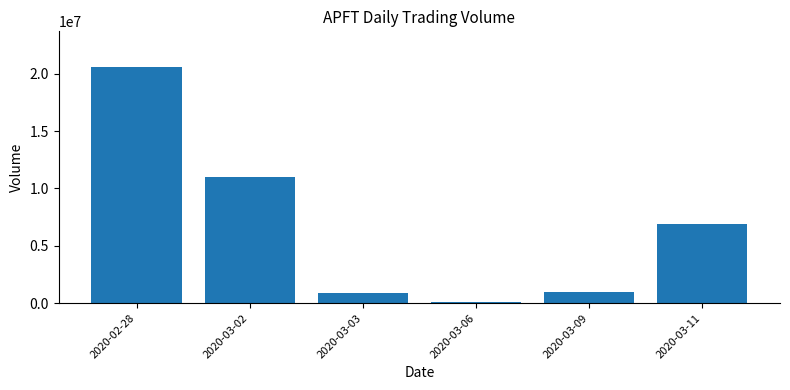

What is the minimum value shown in the chart?

100000